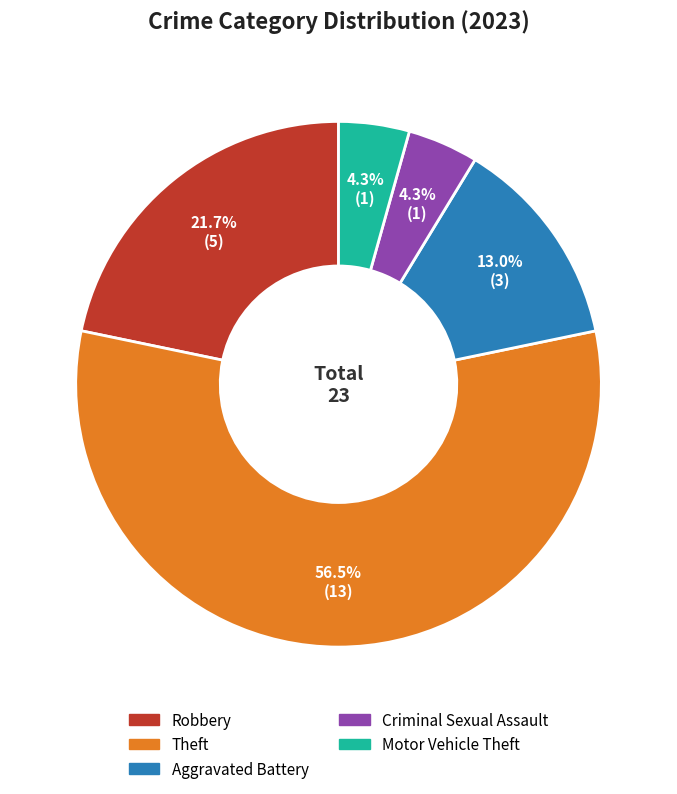

Does any single category account for the majority?

Yes